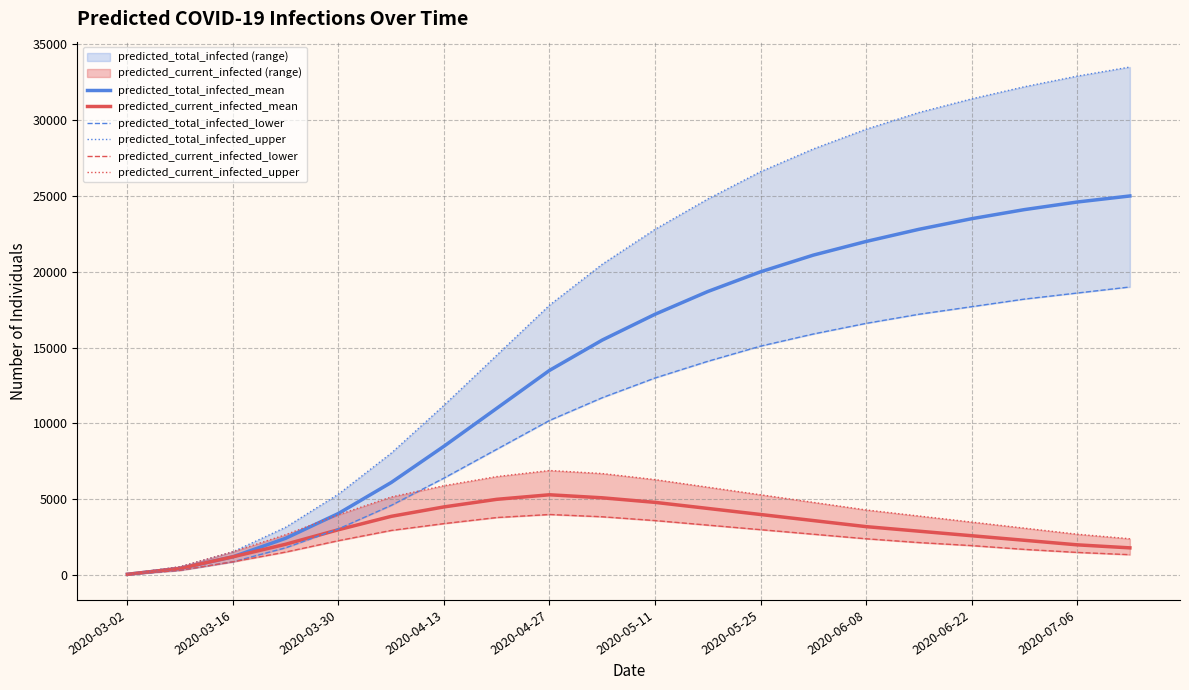

The value of predicted_current_infected_mean at 2020-07-06 is 3314. True or false?

False